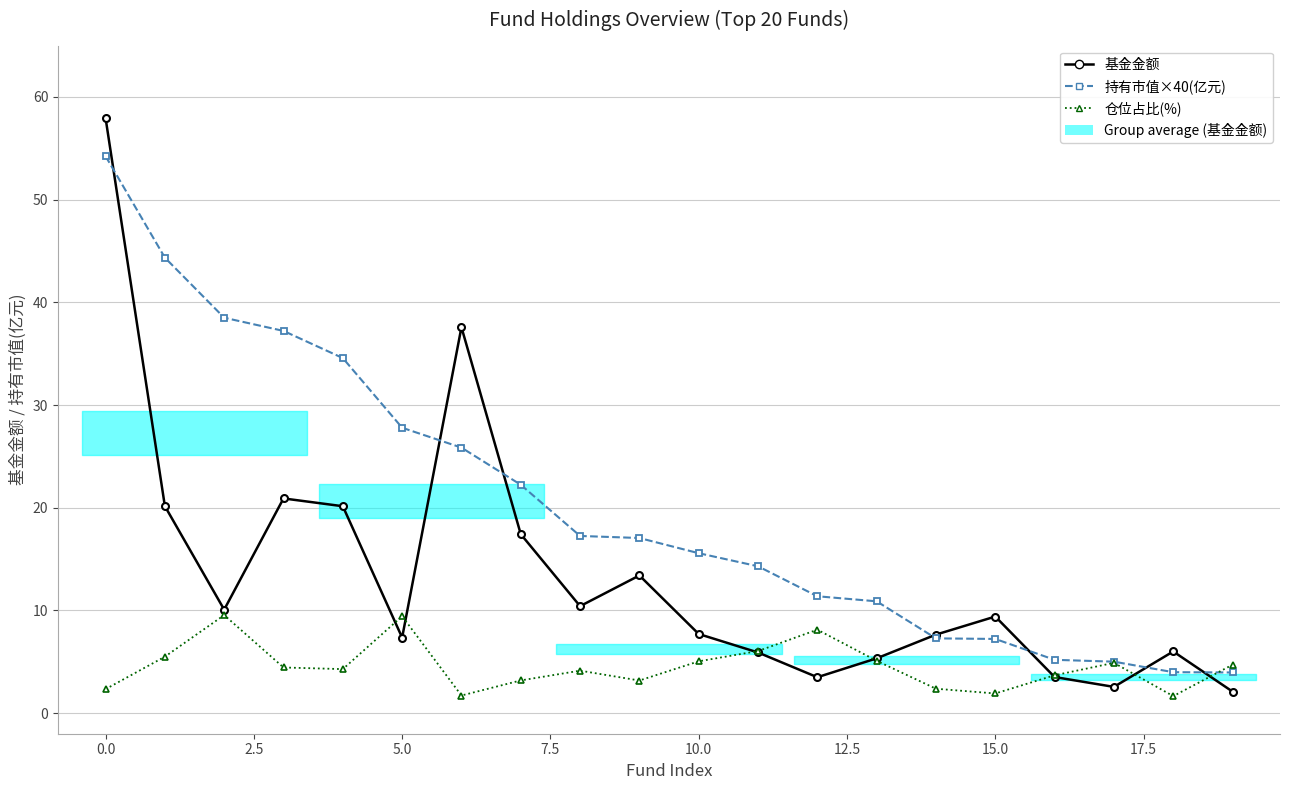

List the series in order of their overall mean, highest first.

持有市值×40(亿元), 基金金额, 仓位占比(%)